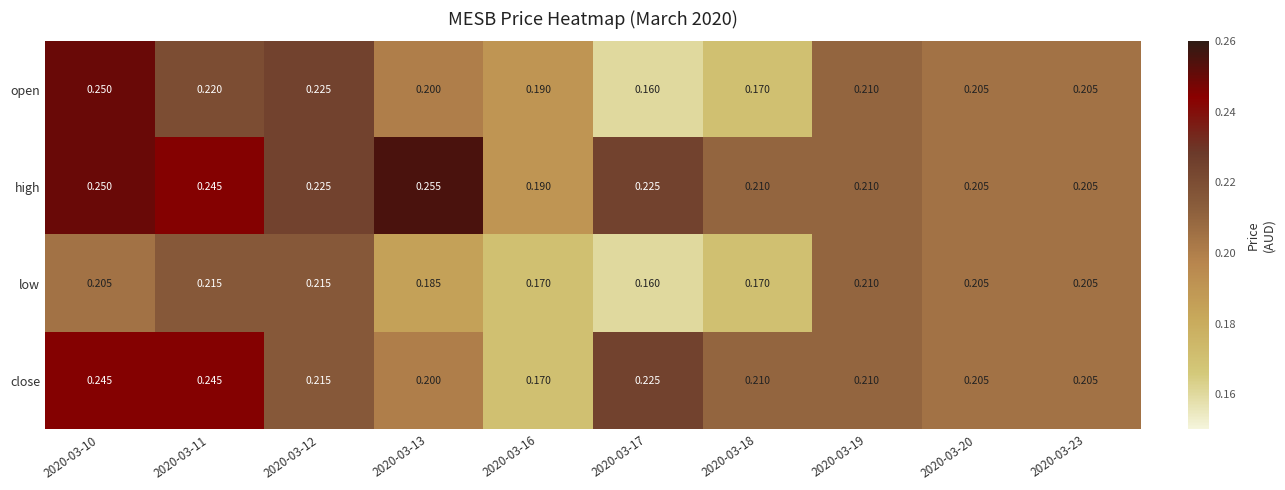

Rank the series by their maximum value, from lowest to highest.

low, close, open, high